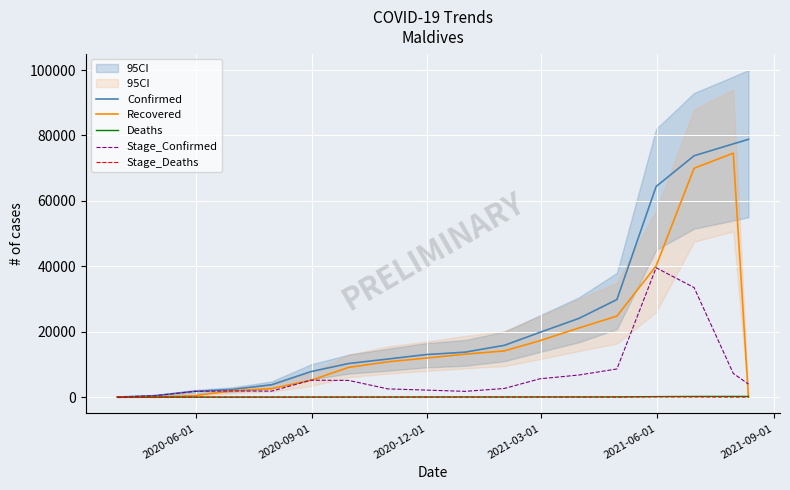

What is the maximum value for Stage_Confirmed?

39548